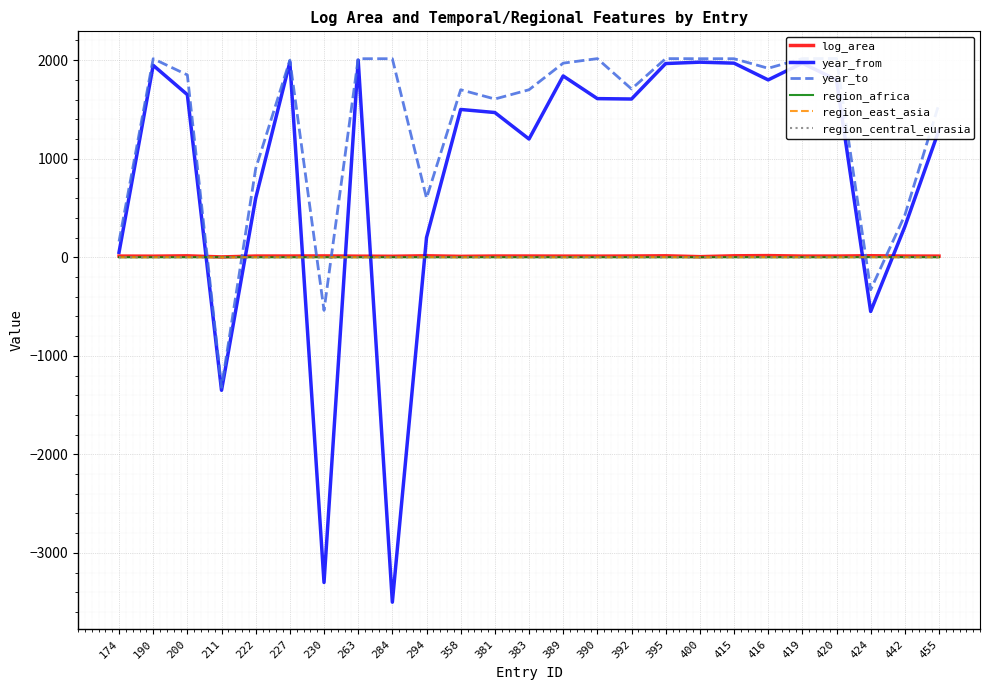

Rank the categories by region_east_asia value from highest to lowest.

200, 294, 392, 395, 415, 416, 424, 455, 174, 190, 211, 222, 227, 230, 263, 284, 358, 381, 383, 389, 390, 400, 419, 420, 442